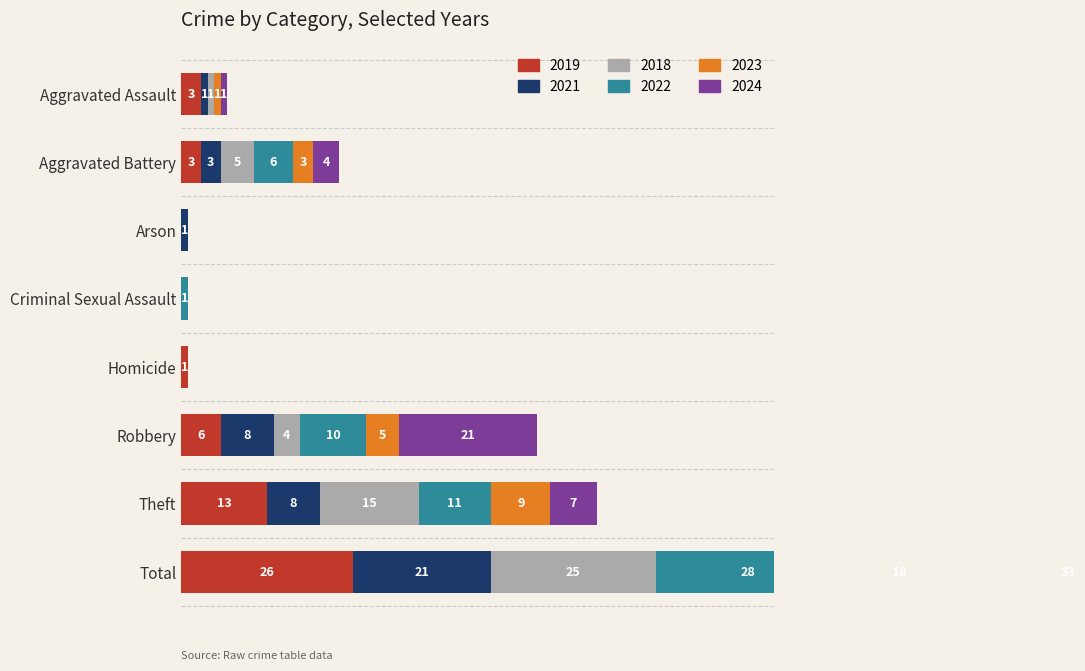

Reading right to left, transcribe all the data shown in this chart.

2019: Total=26	Theft=13	Robbery=6	Homicide=1	Criminal Sexual Assault=0	Arson=0	Aggravated Battery=3	Aggravated Assault=3
2021: Total=21	Theft=8	Robbery=8	Homicide=0	Criminal Sexual Assault=0	Arson=1	Aggravated Battery=3	Aggravated Assault=1
2018: Total=25	Theft=15	Robbery=4	Homicide=0	Criminal Sexual Assault=0	Arson=0	Aggravated Battery=5	Aggravated Assault=1
2022: Total=28	Theft=11	Robbery=10	Homicide=0	Criminal Sexual Assault=1	Arson=0	Aggravated Battery=6	Aggravated Assault=0
2023: Total=18	Theft=9	Robbery=5	Homicide=0	Criminal Sexual Assault=0	Arson=0	Aggravated Battery=3	Aggravated Assault=1
2024: Total=33	Theft=7	Robbery=21	Homicide=0	Criminal Sexual Assault=0	Arson=0	Aggravated Battery=4	Aggravated Assault=1